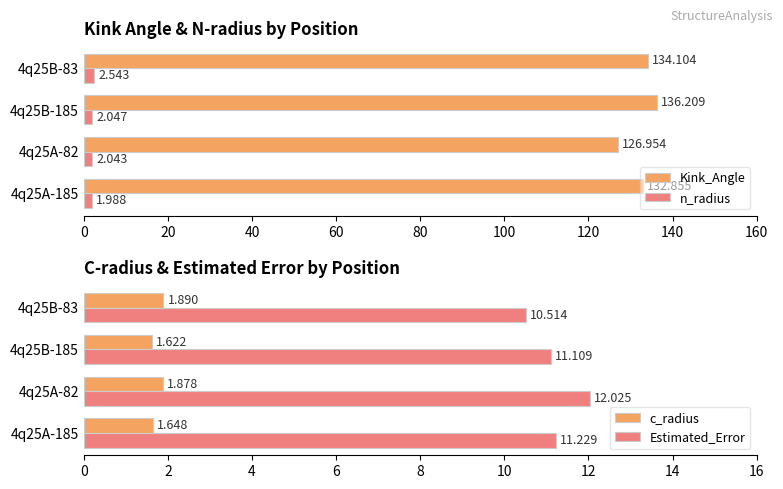

Is it true that Kink_Angle equals 76.4 at 4q25A-185?

False